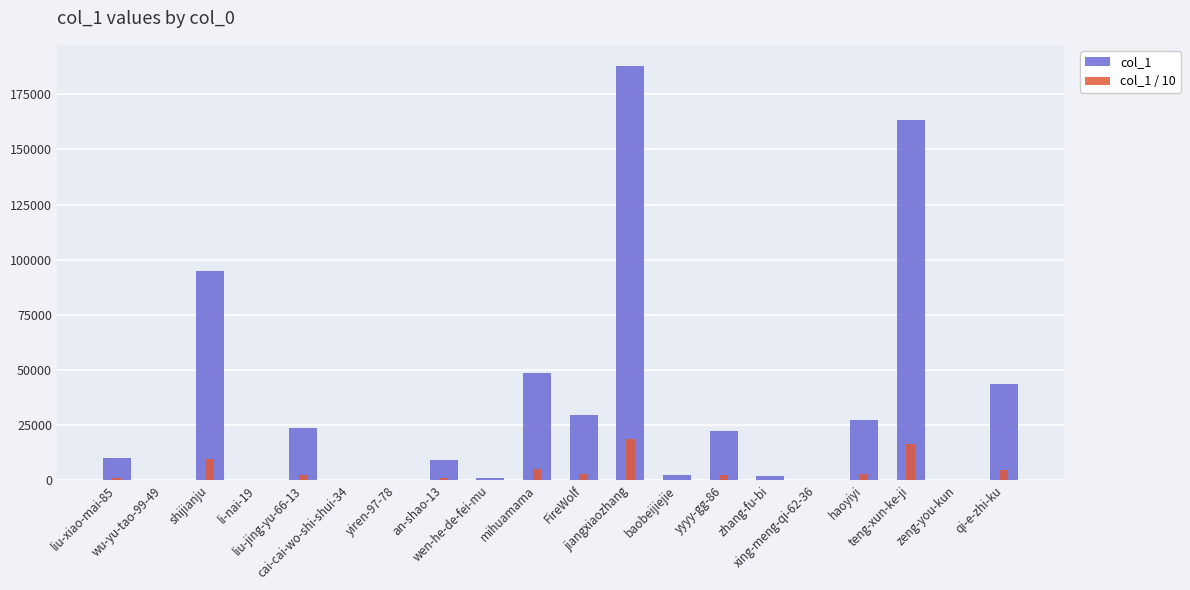

What is the sum of all col_1 values?

666474